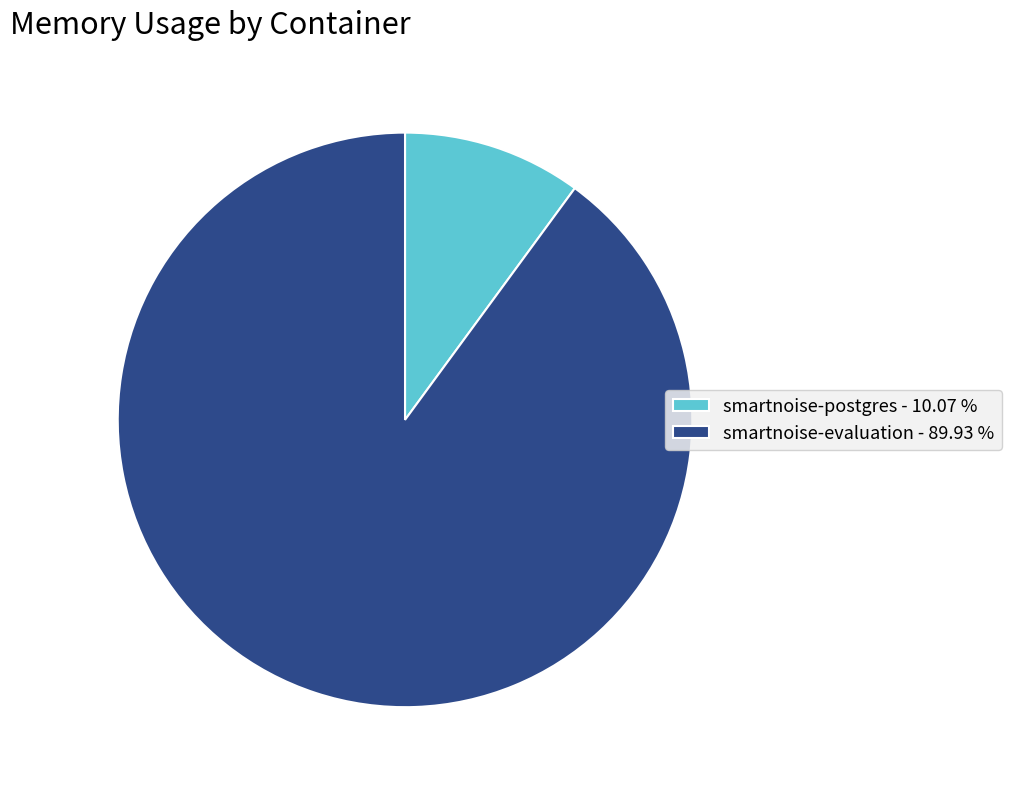

Does smartnoise-evaluation - 89.93 % represent more than half of the total?

Yes